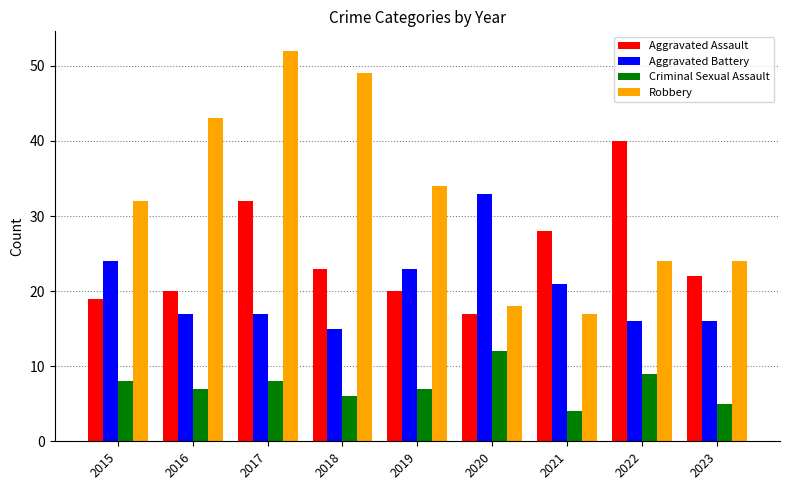

Which series has the largest total across all categories?

Robbery